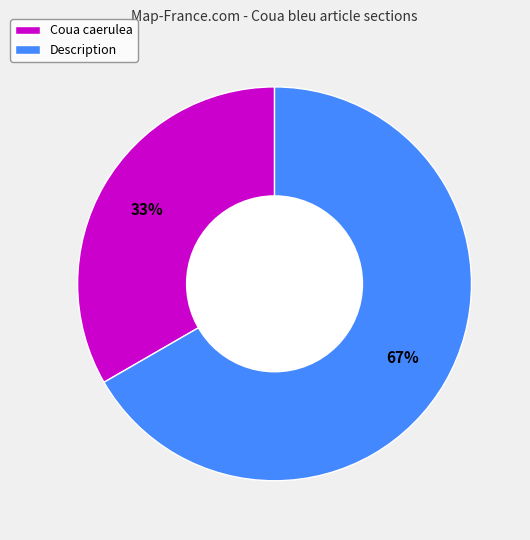

How many slices are in this pie chart?

2